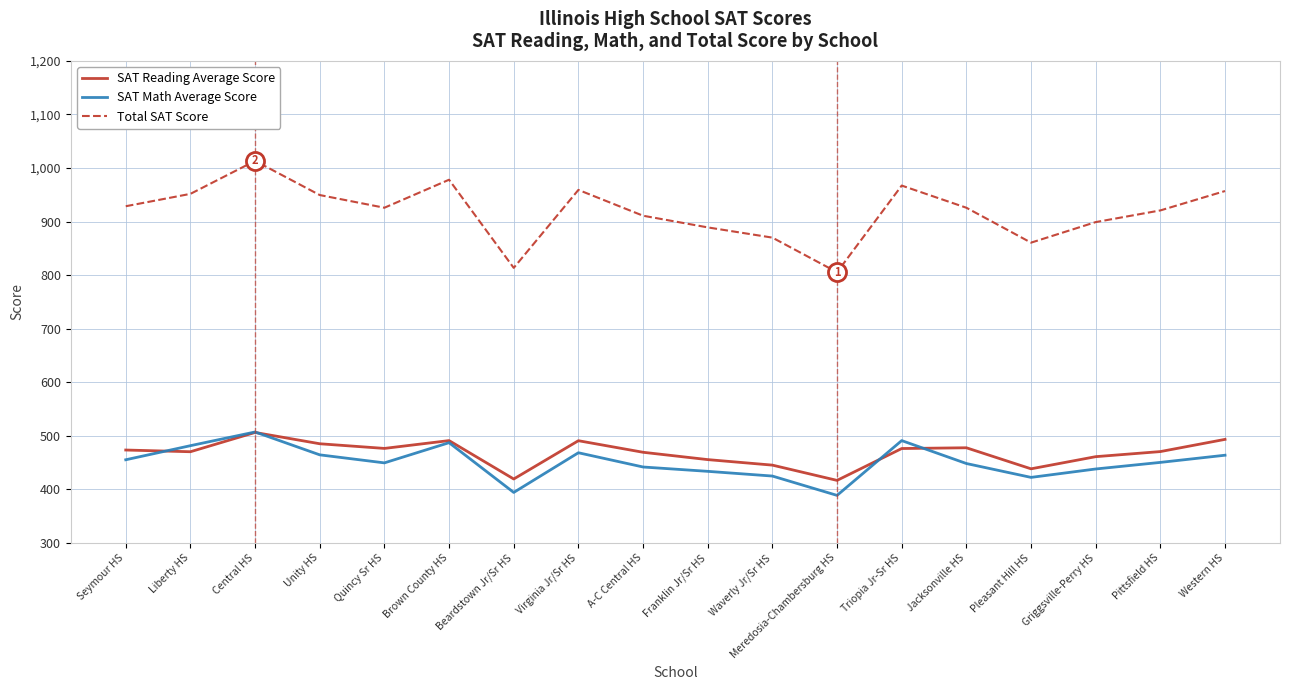

What is the approximate value of SAT Reading Average Score at Pleasant Hill HS?

438.3